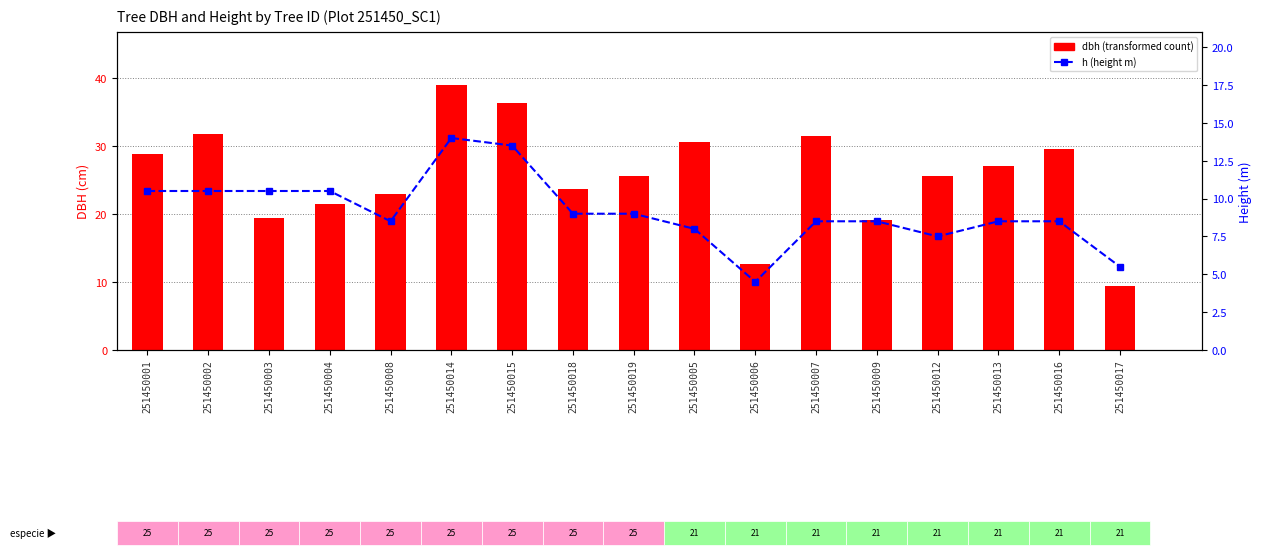

Is the value of dbh at 251450009 greater than the value of h at 251450001?

Yes